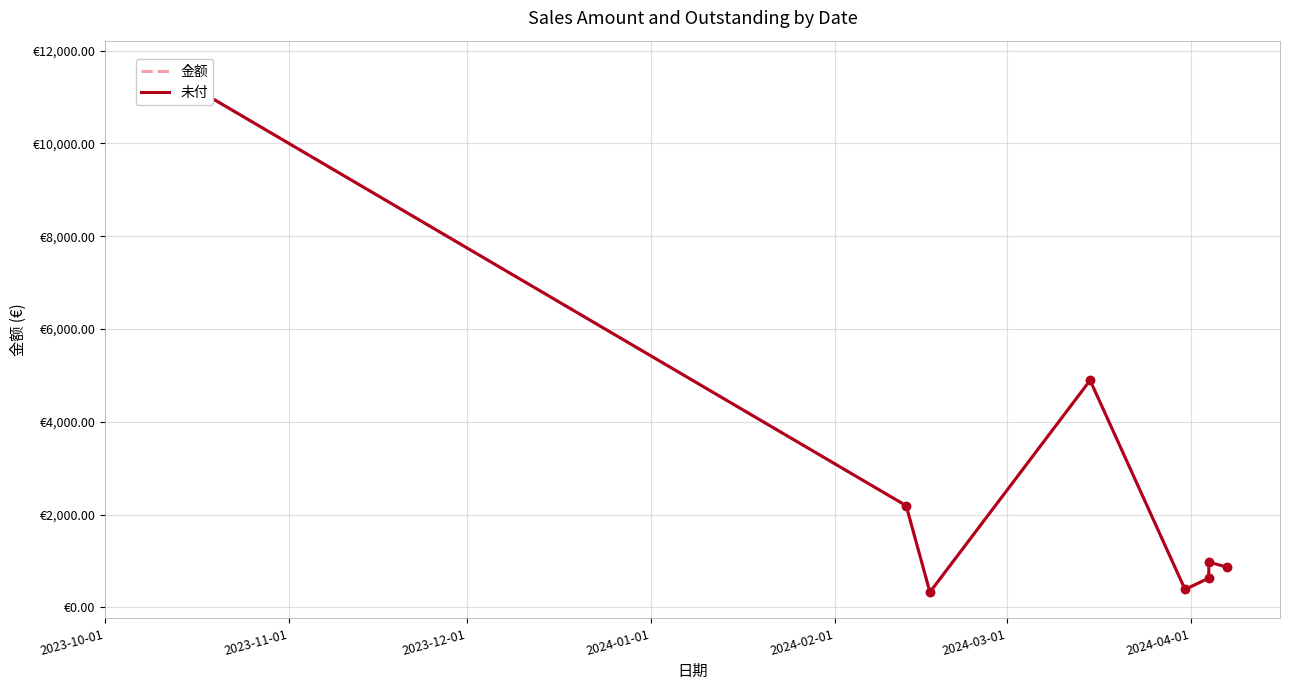

Where is 金额 nearest to the value 5987?

2024-01-01